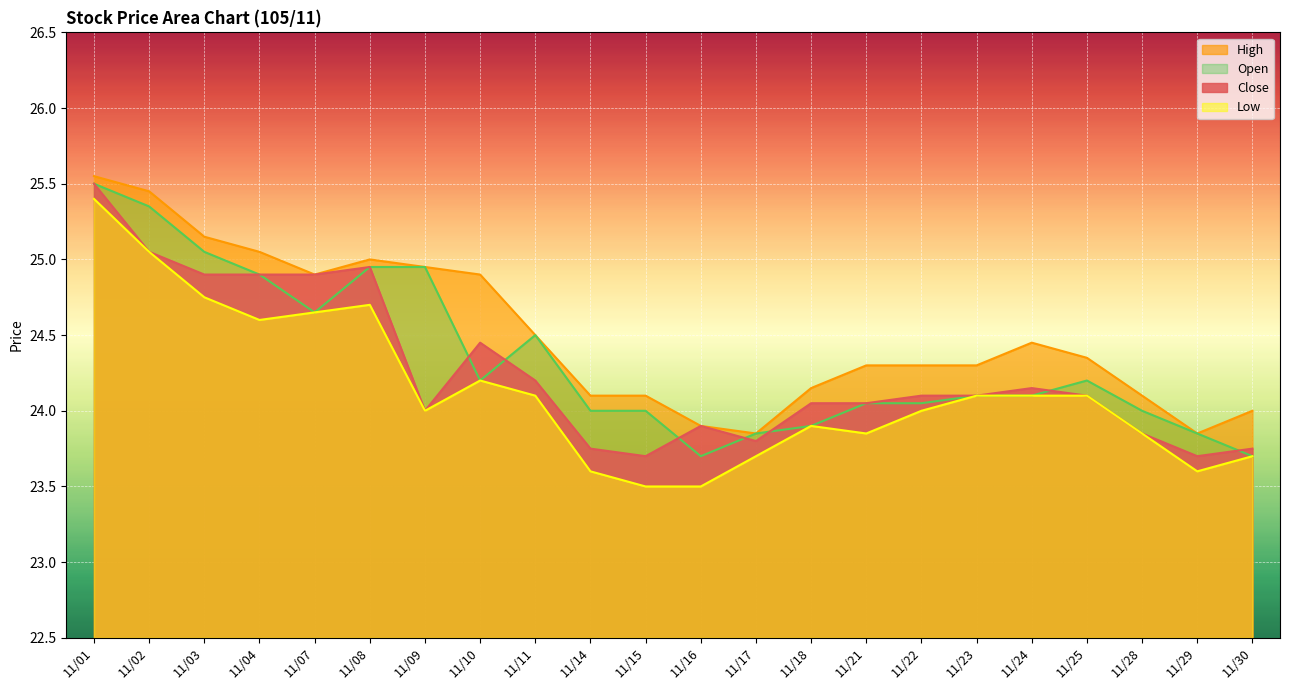

Where is the first local minimum for High?

11/07